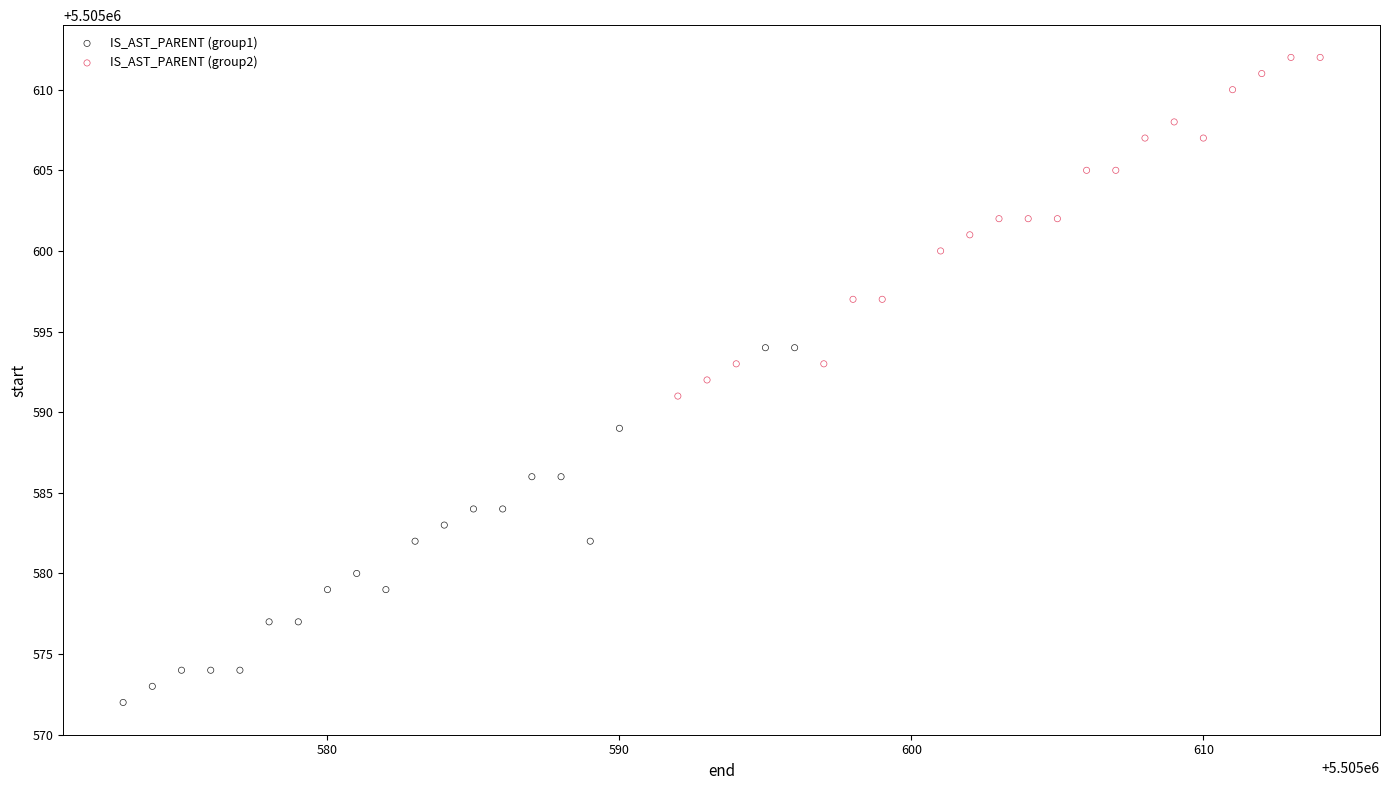

Which series reaches the minimum Y coordinate?

IS_AST_PARENT (group1)